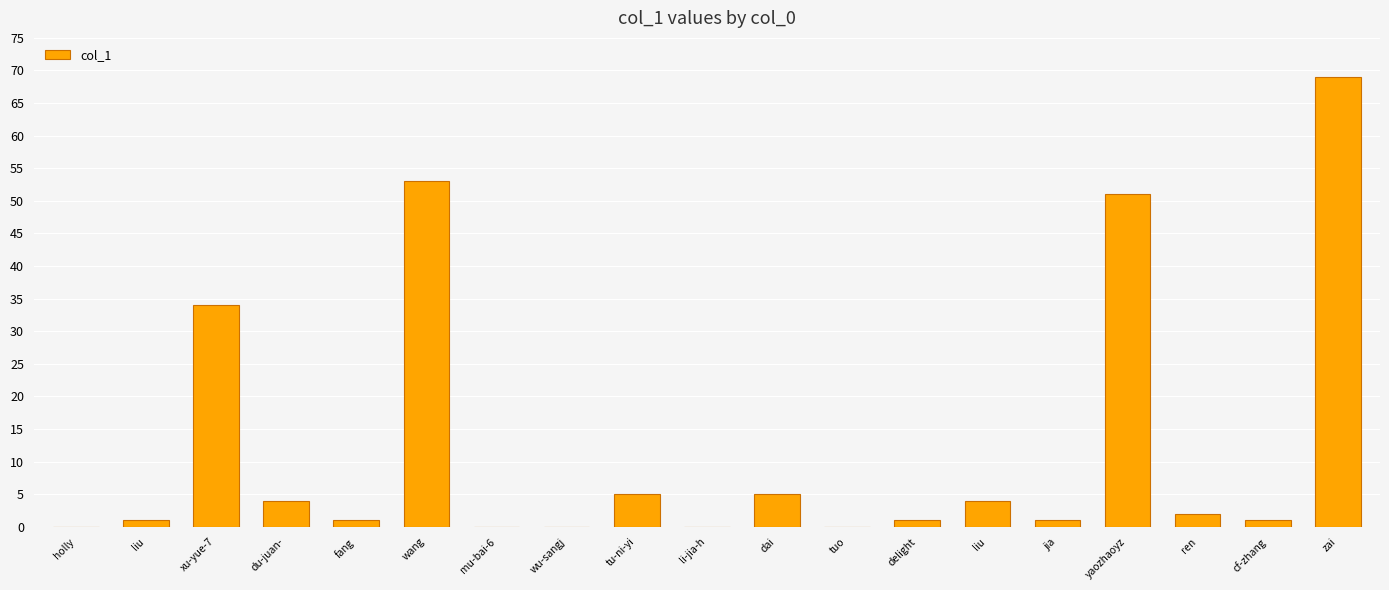

True or false: the data shows 4 at liu.

True